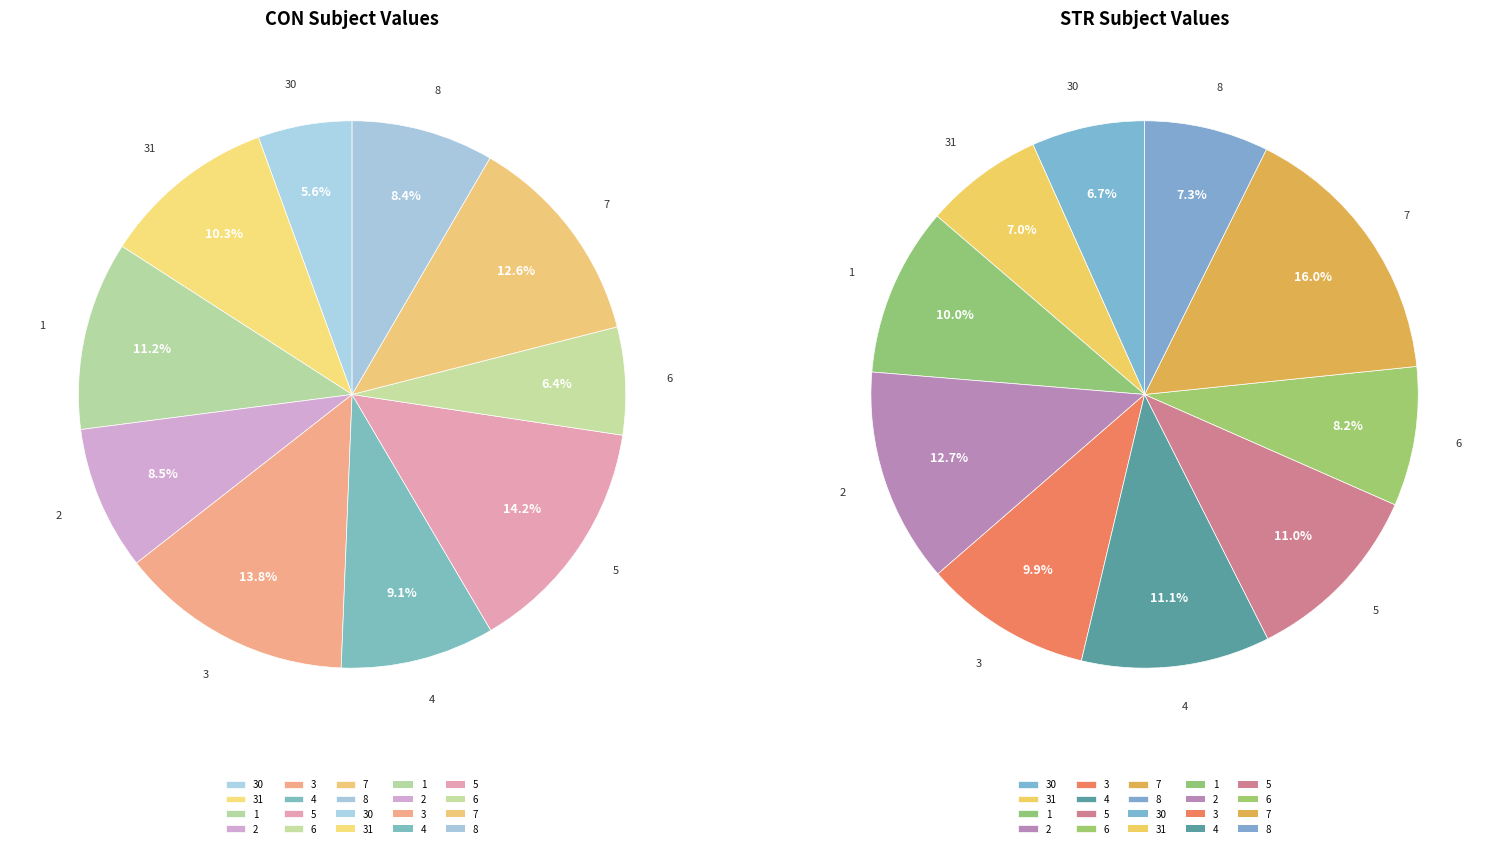

Does 2 represent more than half of the total?

No